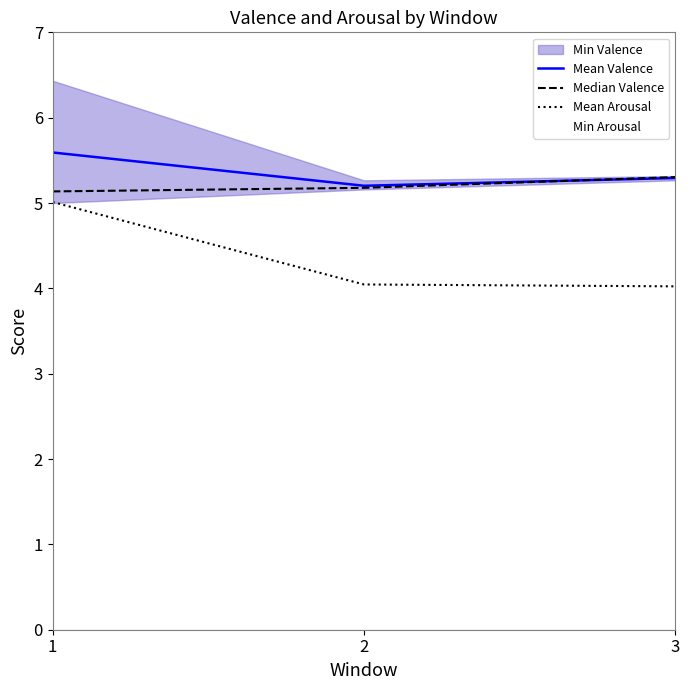

Count the Mean Valence values in the range 5 to 6.

3